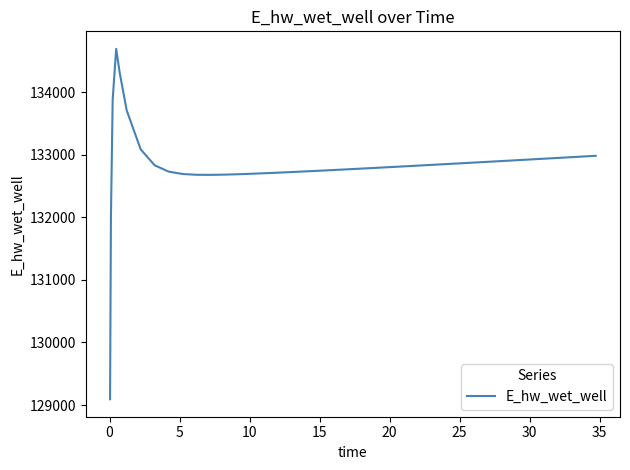

What is the sum of all values?

5313366.2